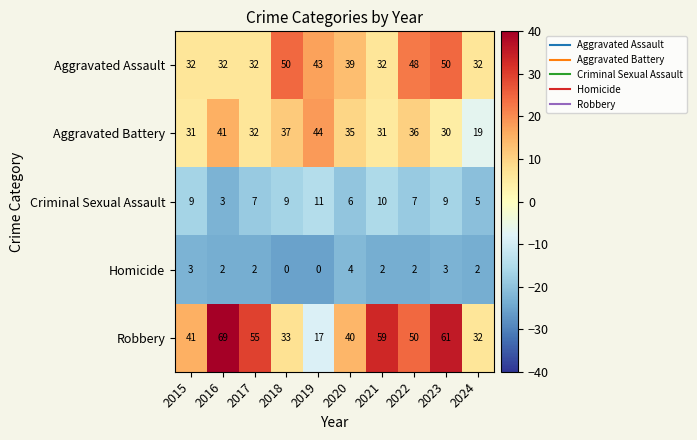

What is the approximate value of Aggravated Assault at 2022, to the nearest 10?

50